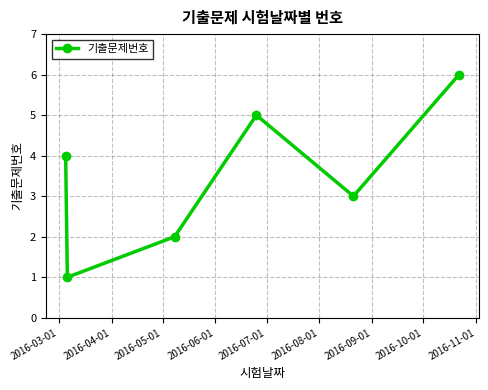

What is the greatest value displayed?

6